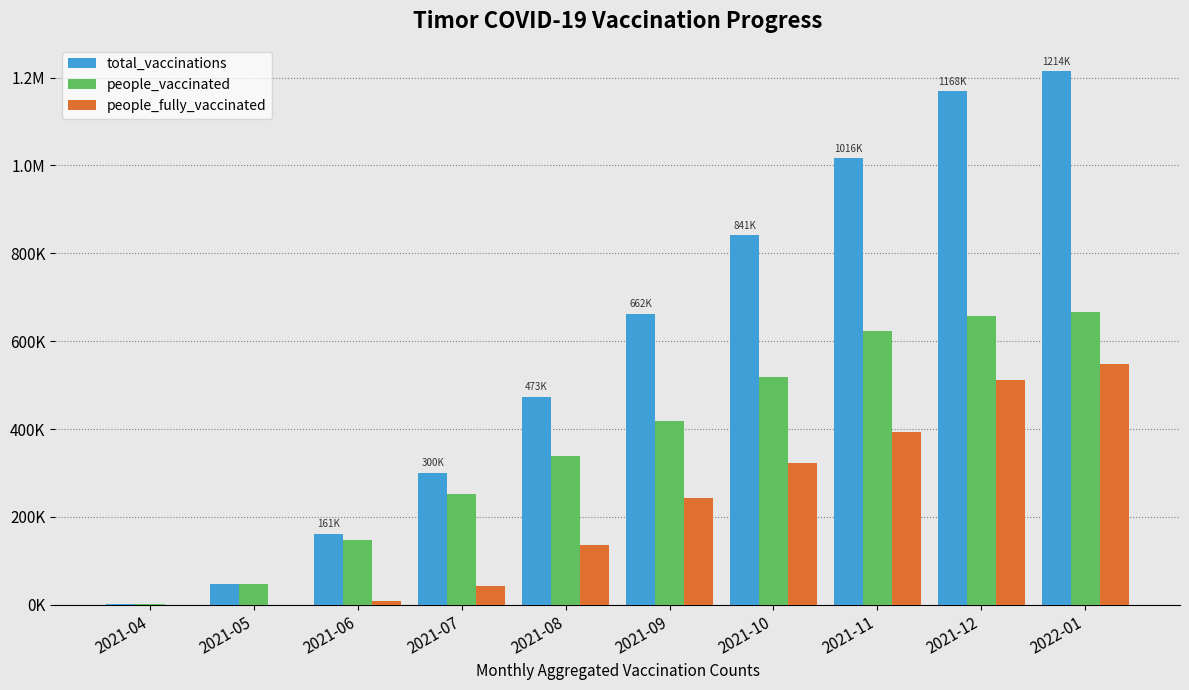

What is the total value across all series at 2021-06?

320505